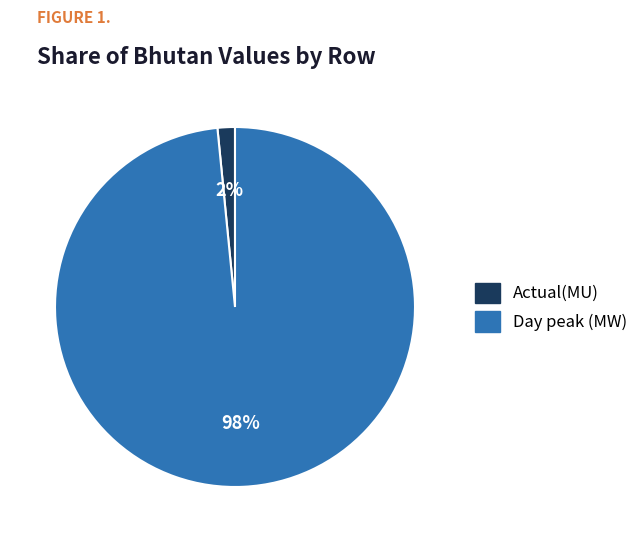

Does Actual(MU) account for over 50% of the chart?

No